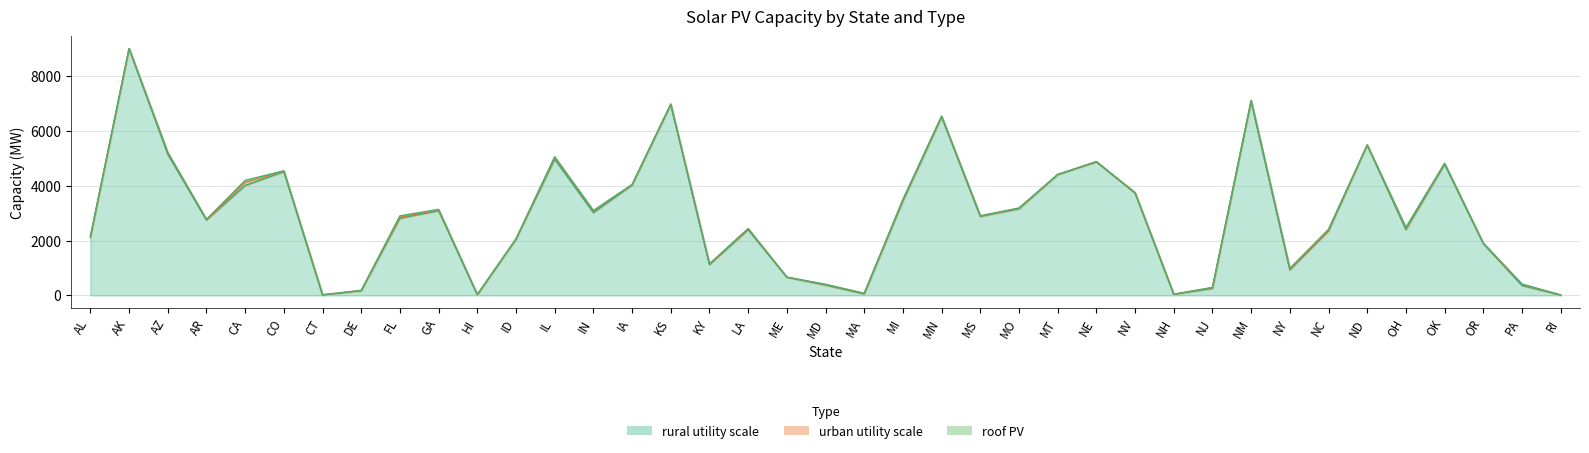

Is it true that rural utility scale equals 11341 at KS?

False